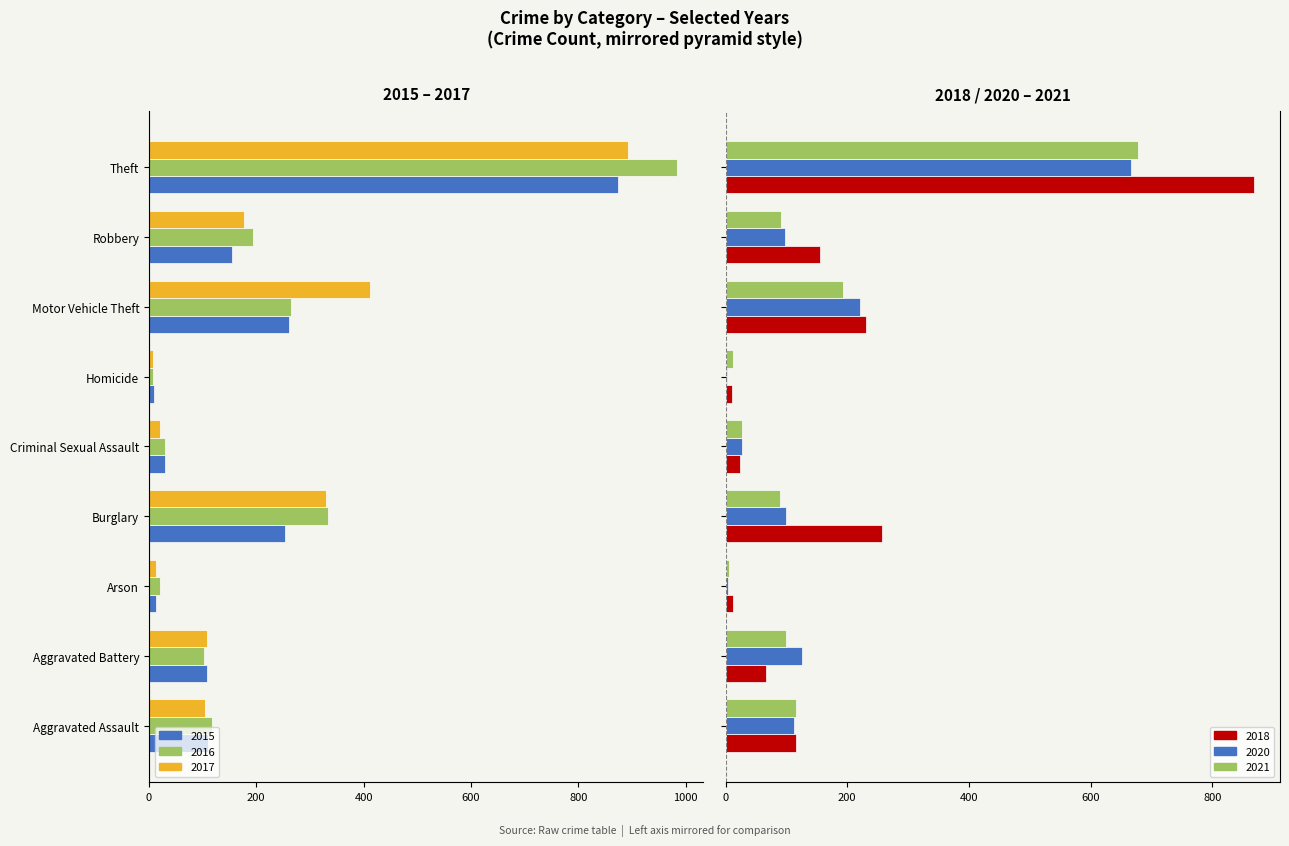

True or false: 2018 has a value of 50 at Aggravated Assault.

False